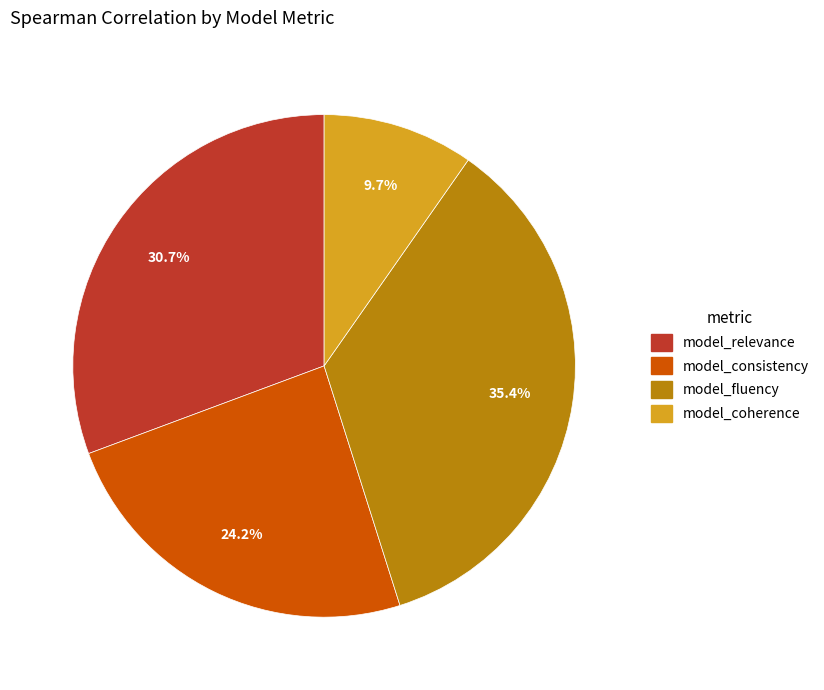

To the nearest percent, what is the combined percentage of model_relevance and model_fluency?

66%